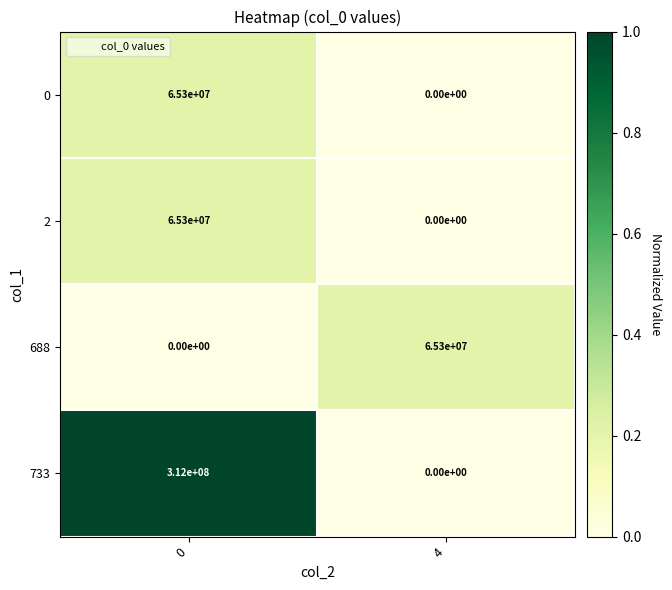

Rank the categories by 2 value from lowest to highest.

4, 0